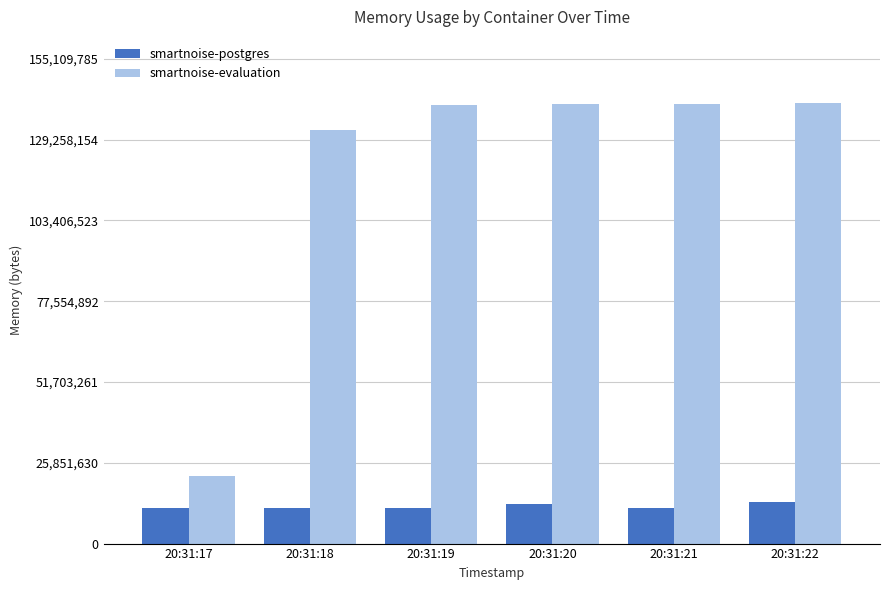

At how many categories does at least one series exceed 98599126?

5